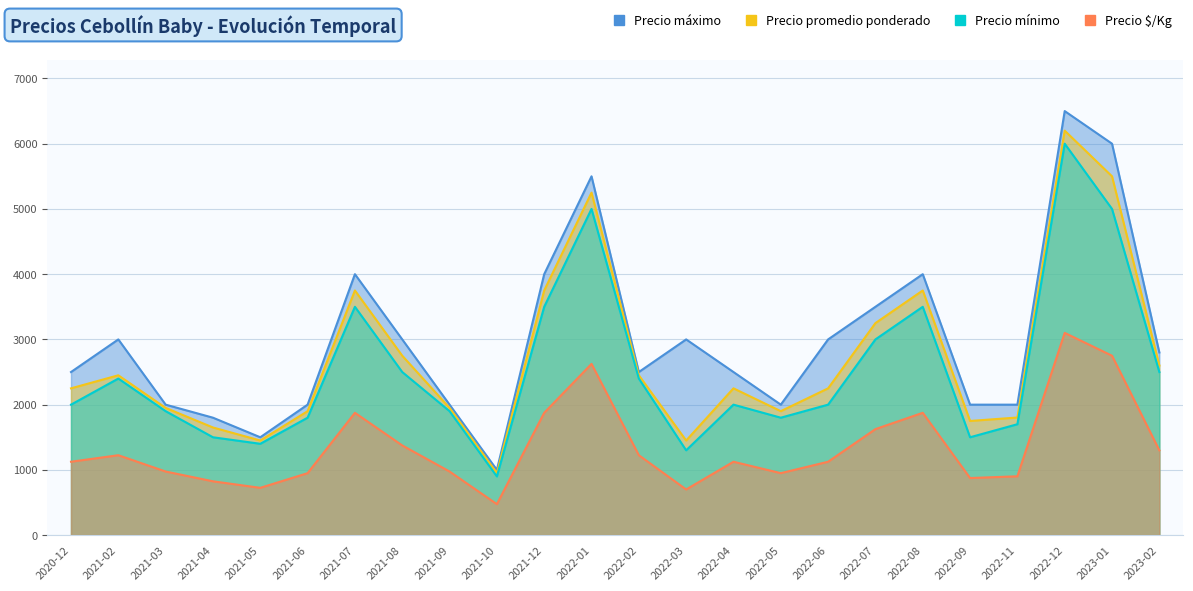

At which label does Precio mínimo reach its peak?

2022-12